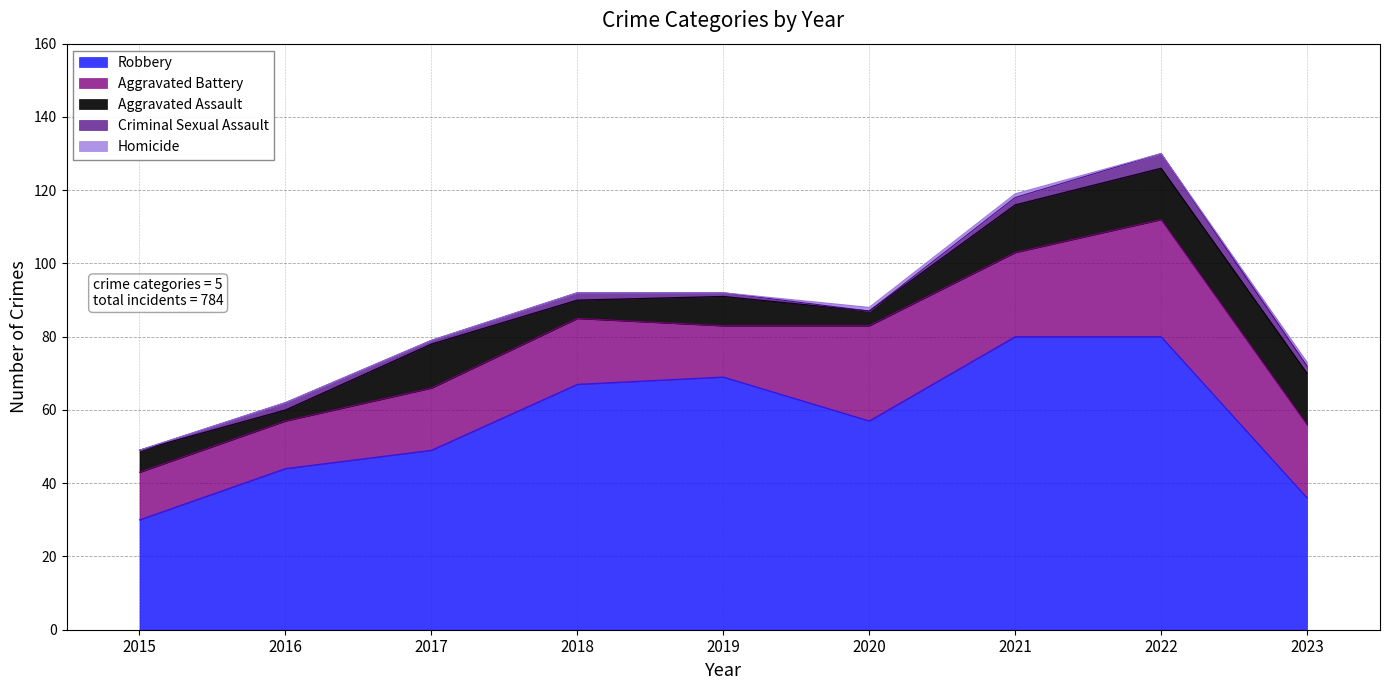

True or false: Criminal Sexual Assault has a value of -2 at 2015.

False